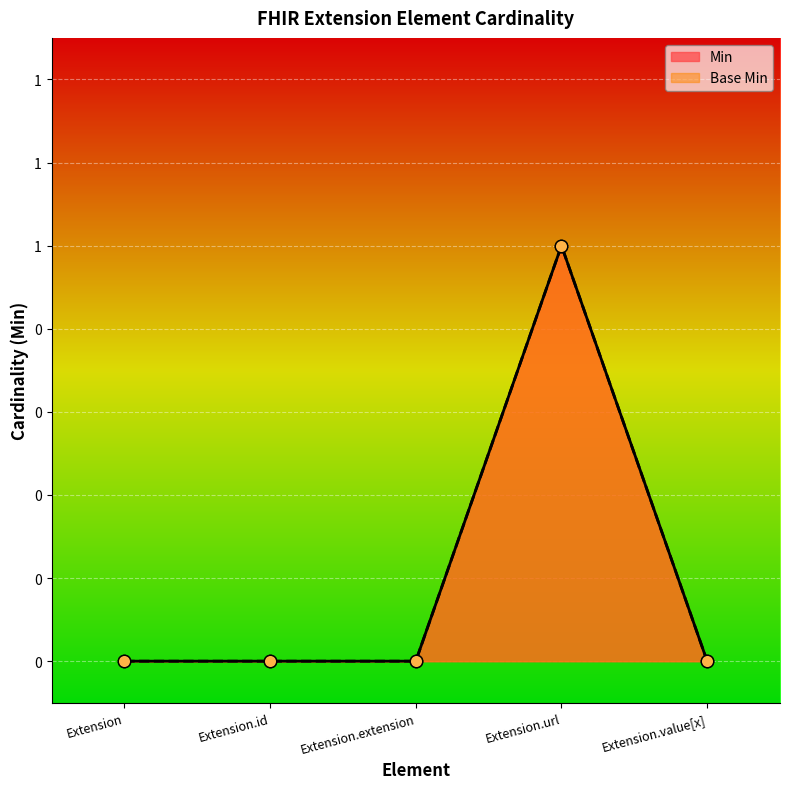

Which series has the widest spread of Y values?

Min